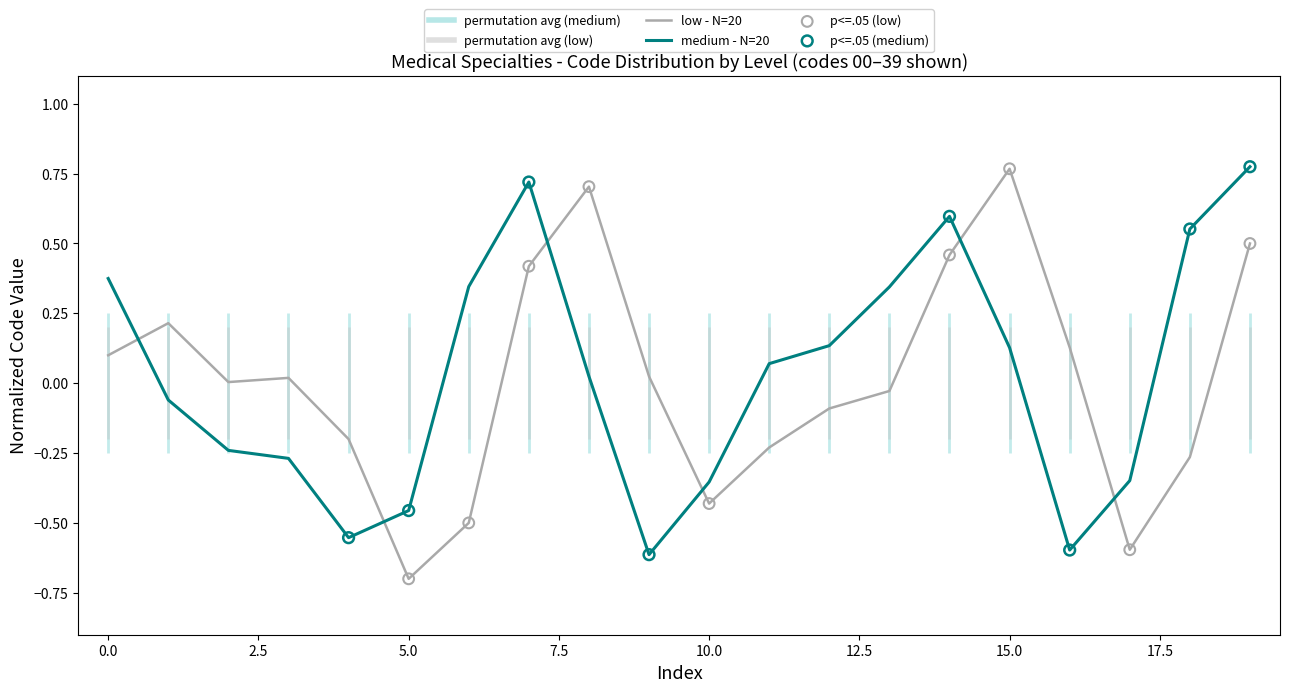

True or false: medium - N=20 has a value of -0.2 at 5.0.

False